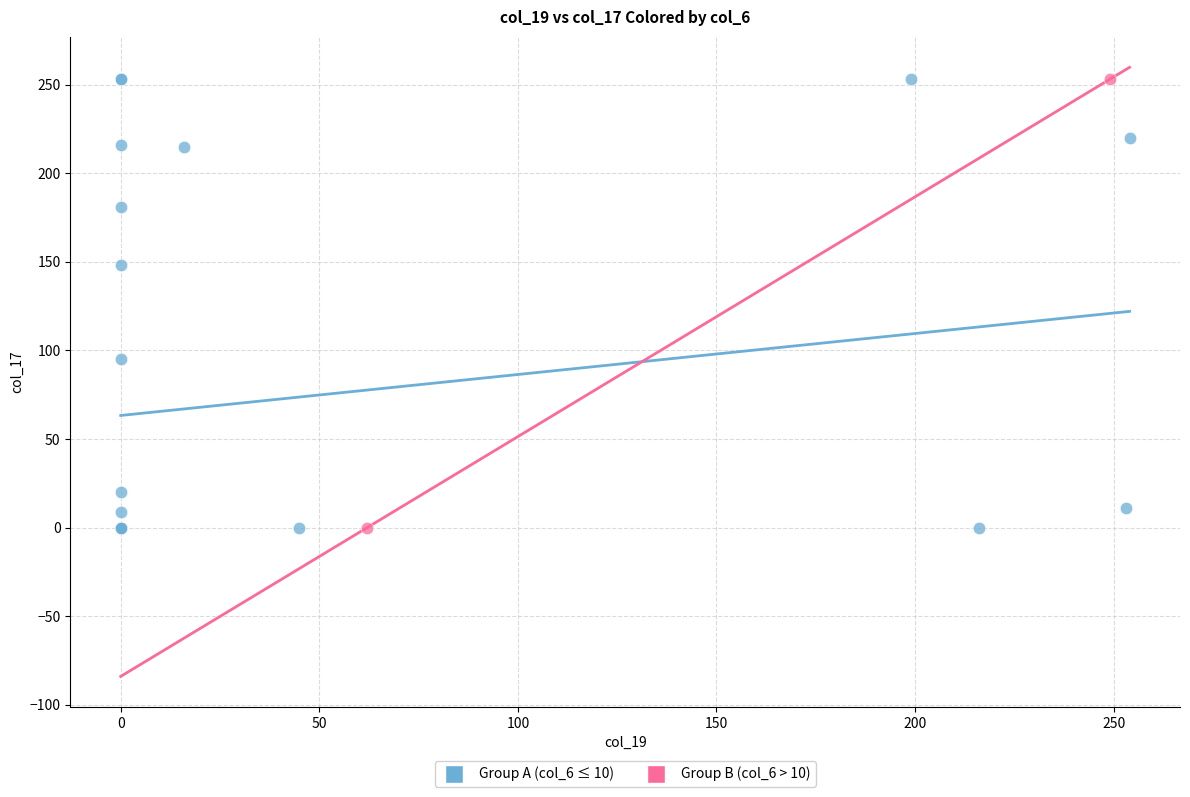

What are all the series names shown in the legend?

Group A (col_6 ≤ 10), Group B (col_6 > 10)